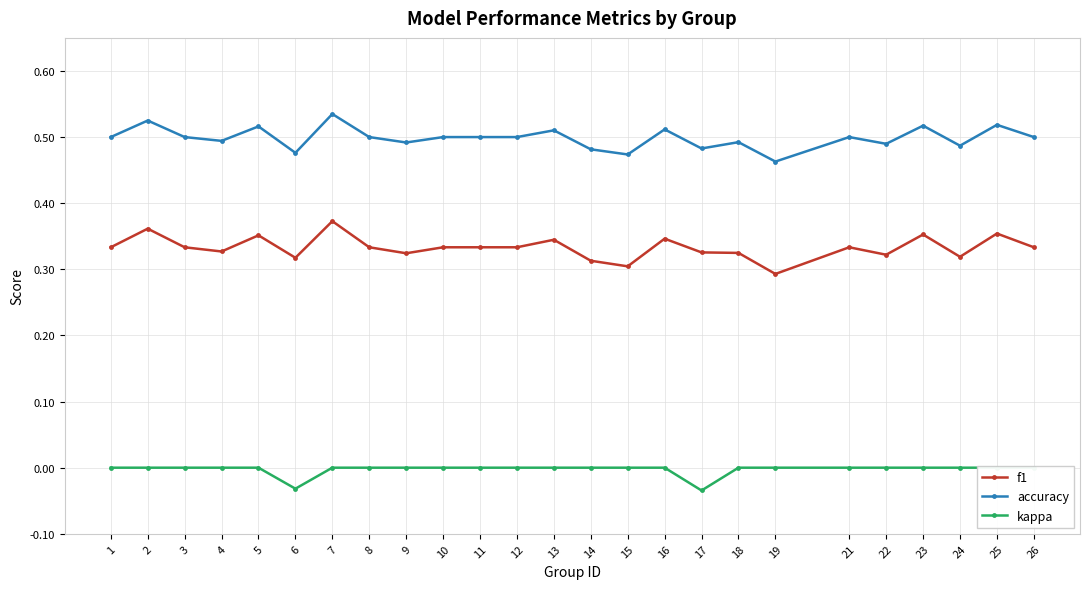

What is the maximum value for f1?

0.4